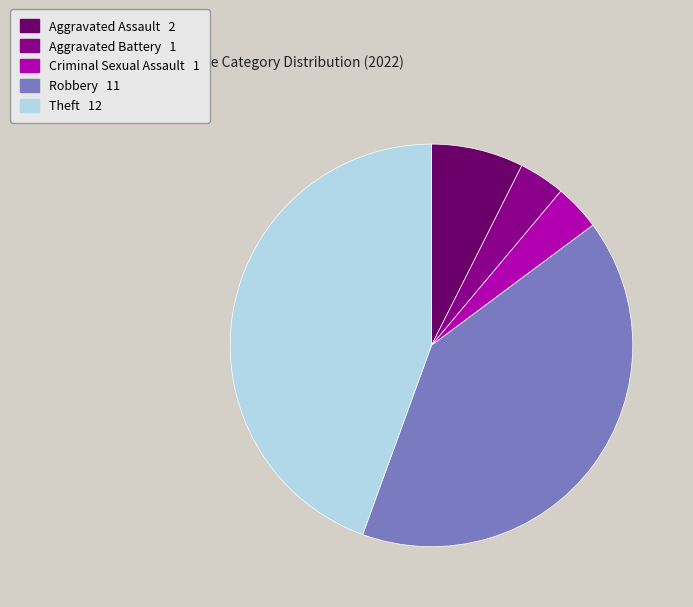

Approximately how many times larger is the value at Aggravated Assault compared to Criminal Sexual Assault?

2.0